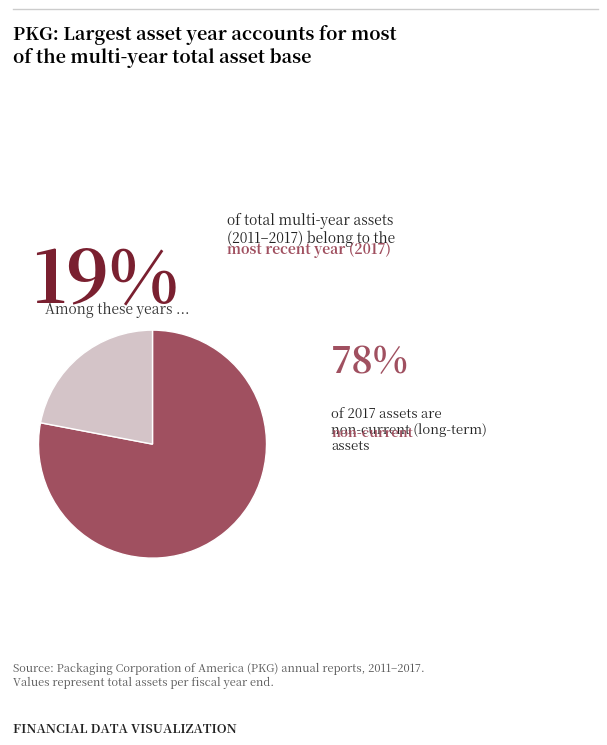

Is there any slice that represents more than half of the pie?

Yes